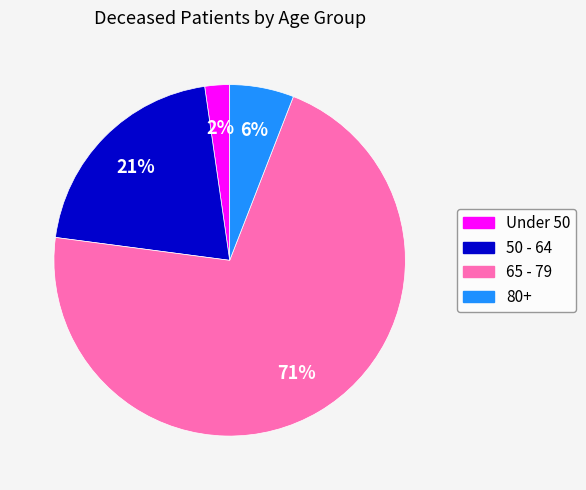

To the nearest percent, what is the average slice percentage?

25%